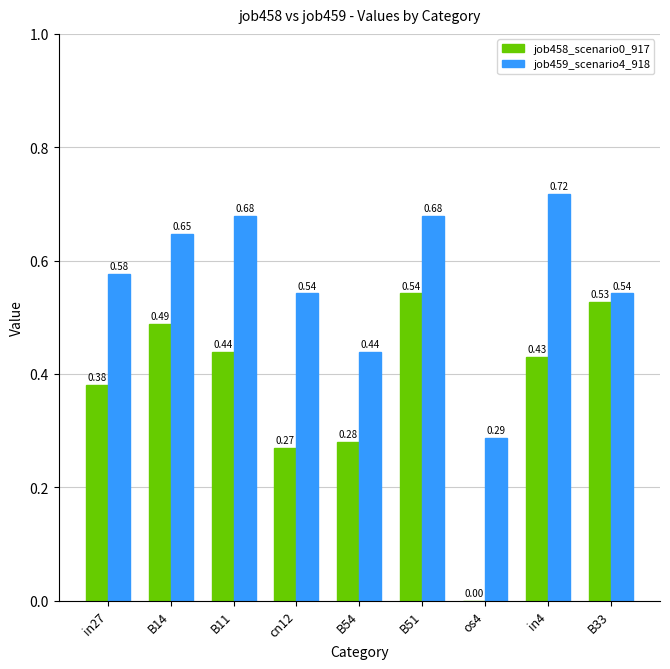

What is the total value across all series at in27?

1.0